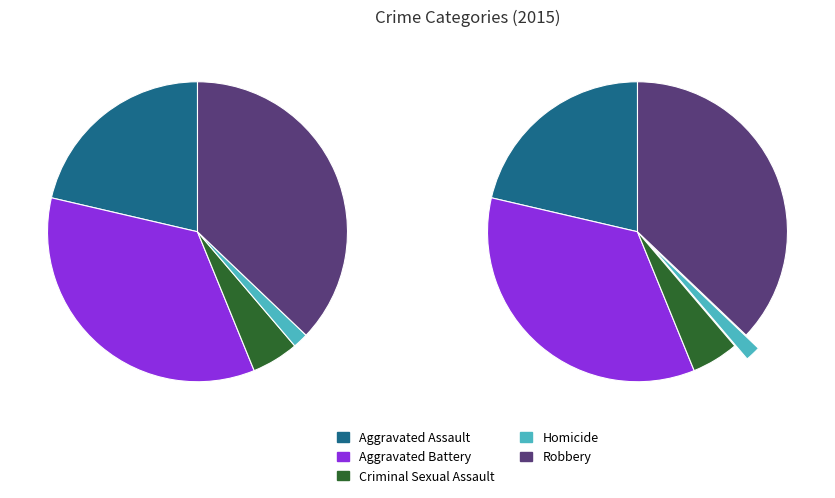

Do Criminal Sexual Assault and Aggravated Battery together represent more than half of the pie?

No